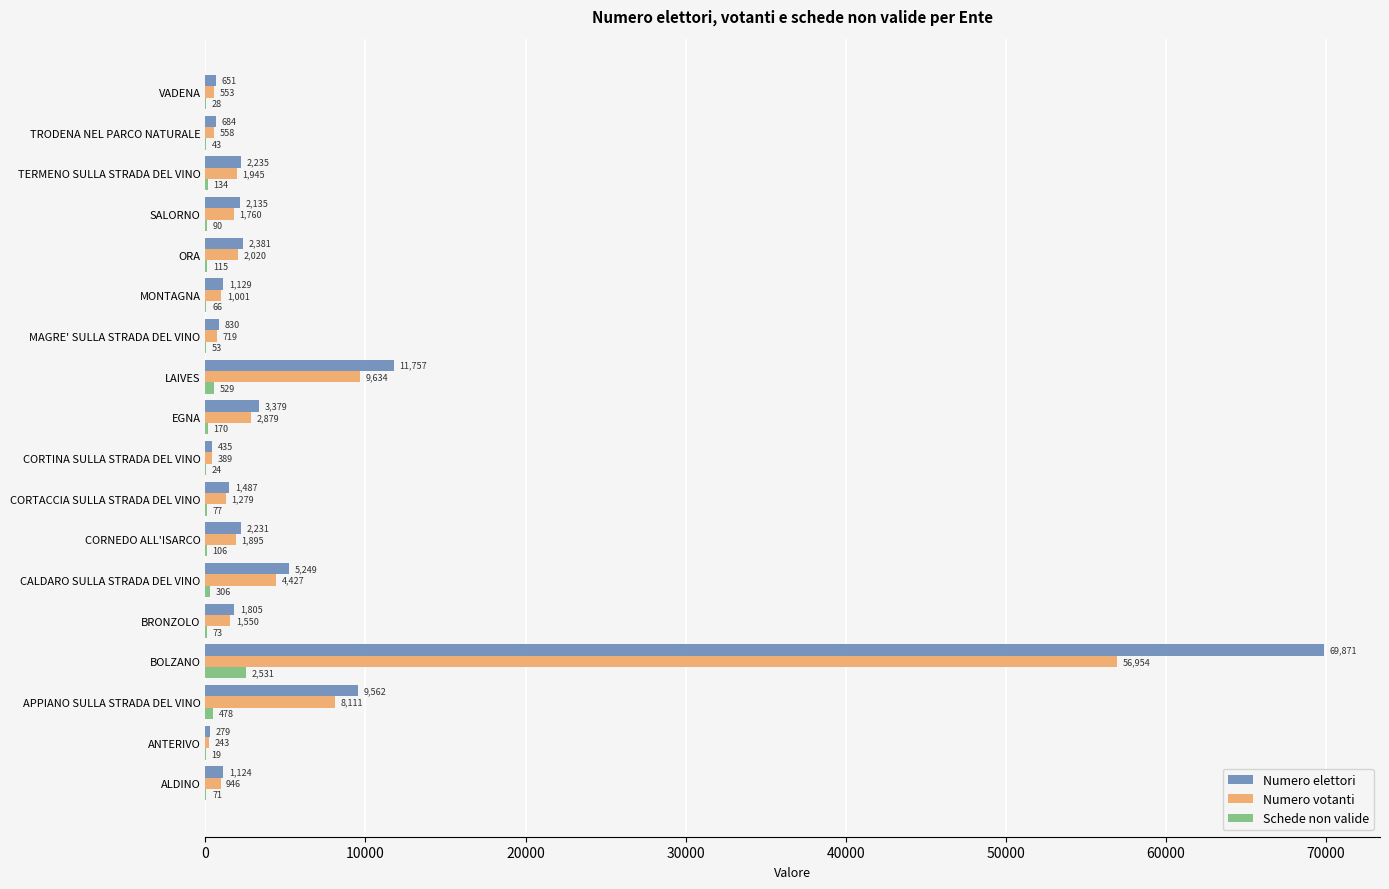

Which series changed the most between MAGRE' SULLA STRADA DEL VINO and SALORNO?

Numero elettori